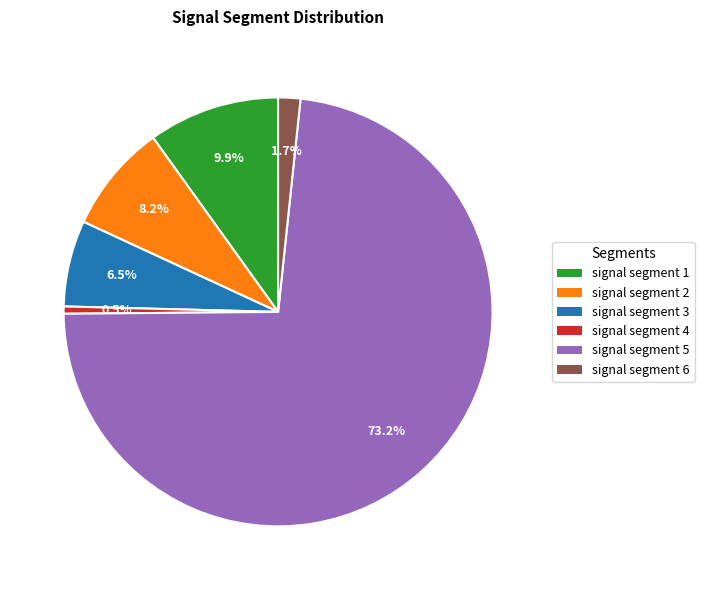

How many segments does this pie chart have?

6